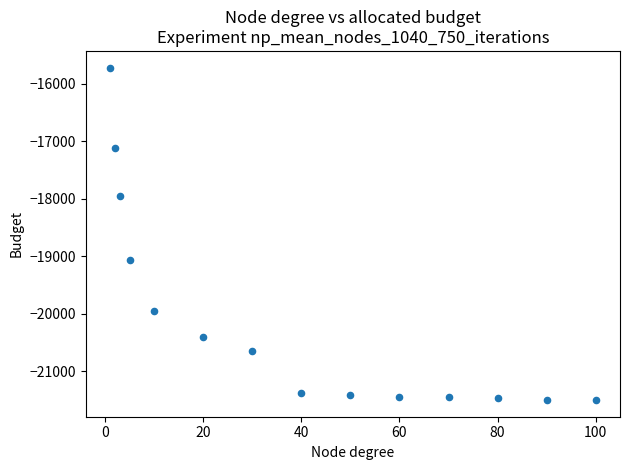

What Y value in the scatter plot is closest to -18610?

-19067.1